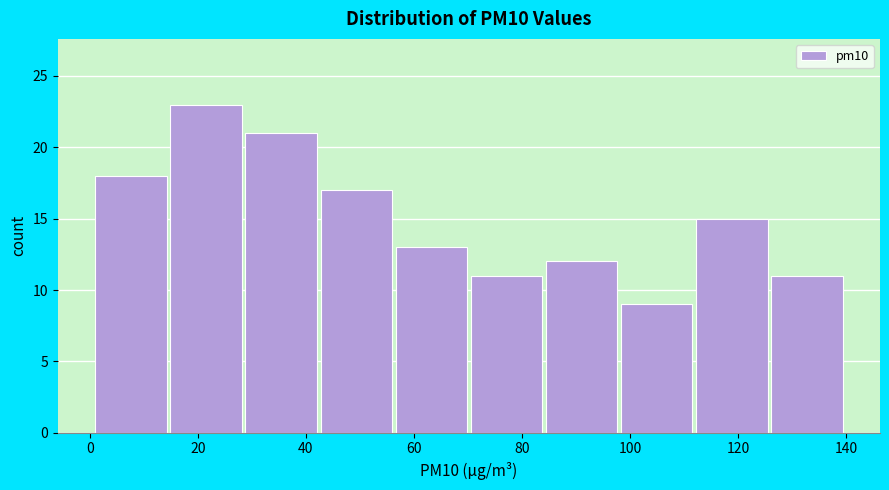

Over which range of the x-axis is the bar tallest?

14 to 28